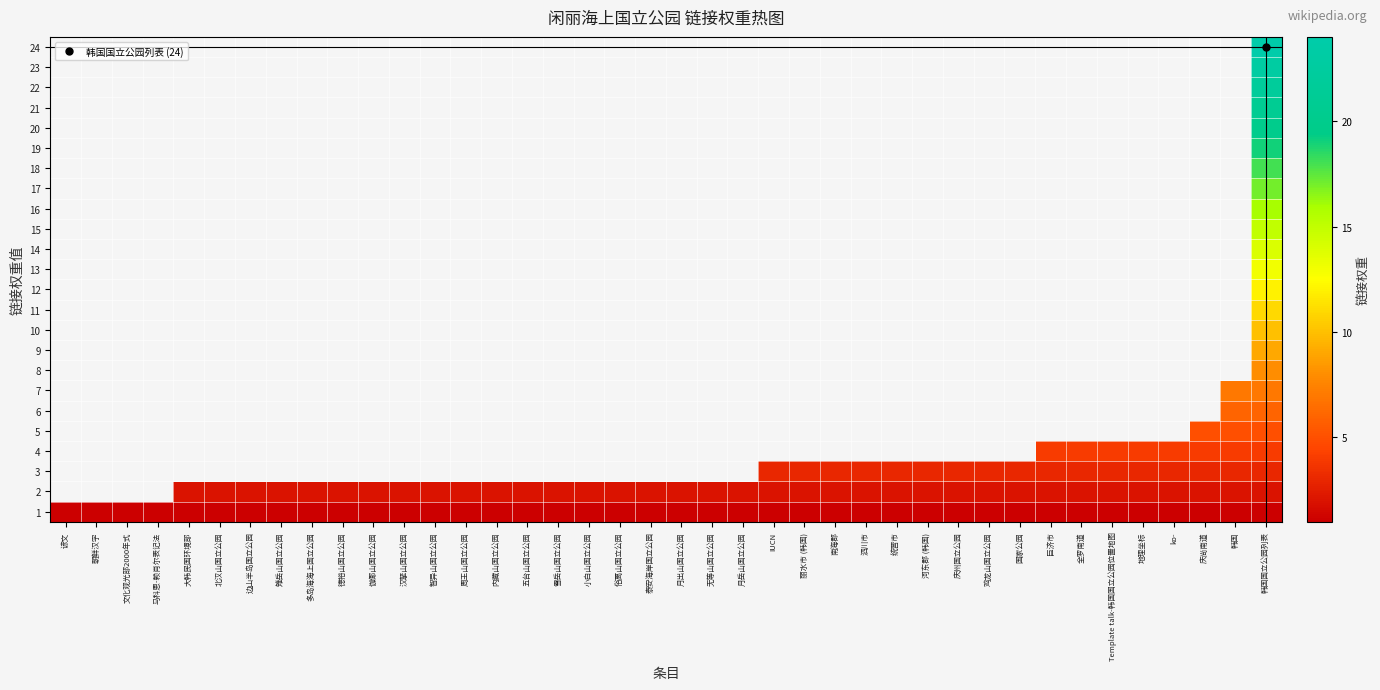

At which category is the sum across all series the highest?

韩国国立公园列表